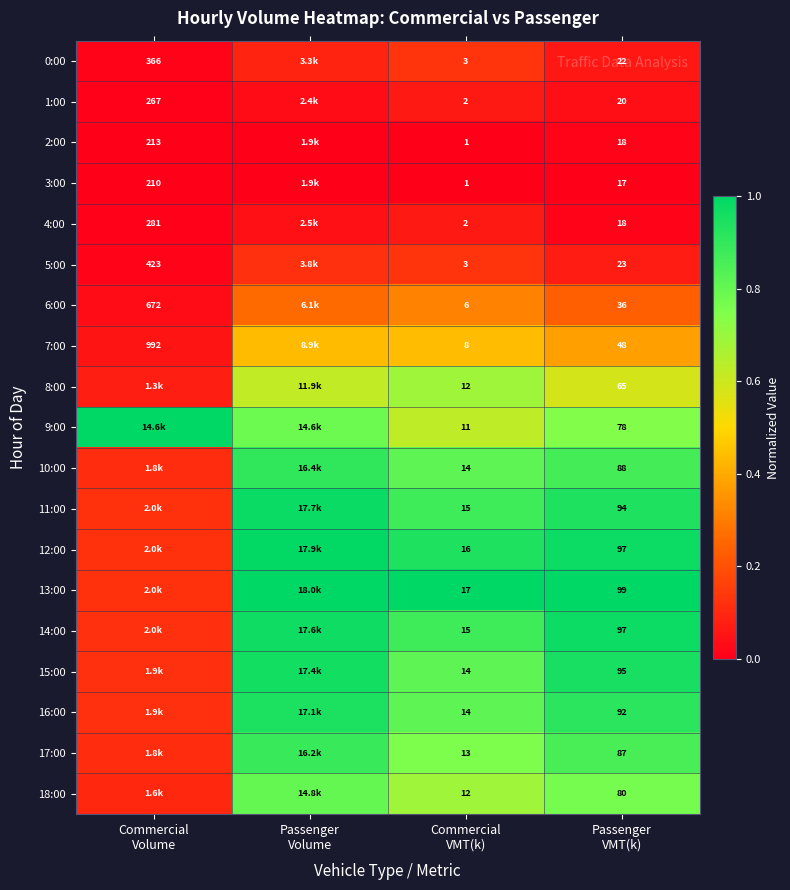

List the labels in order of 5:00 value, smallest first.

Commercial Volume, Passenger VMT(k), Passenger Volume, Commercial VMT(k)